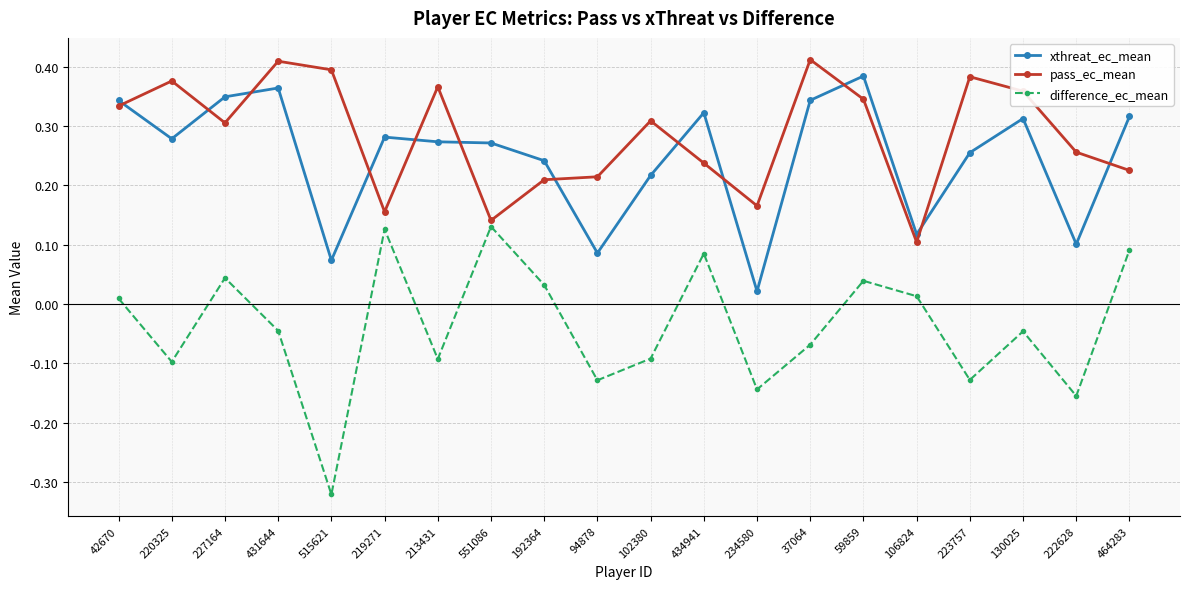

Between 59859 and 130025, which series saw the biggest shift?

difference_ec_mean